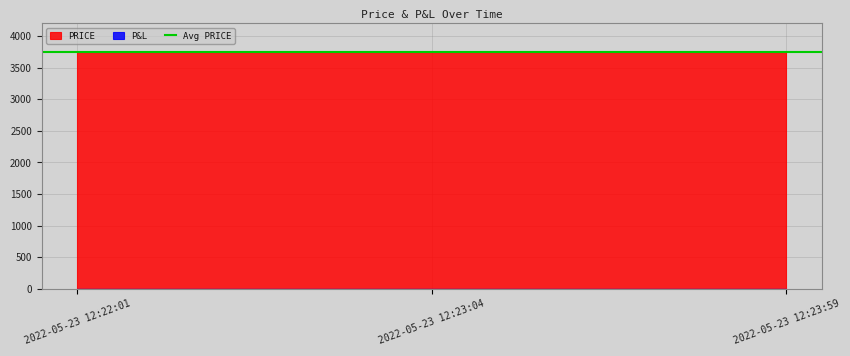

What is the value of the 2nd point from the left?

3750.0